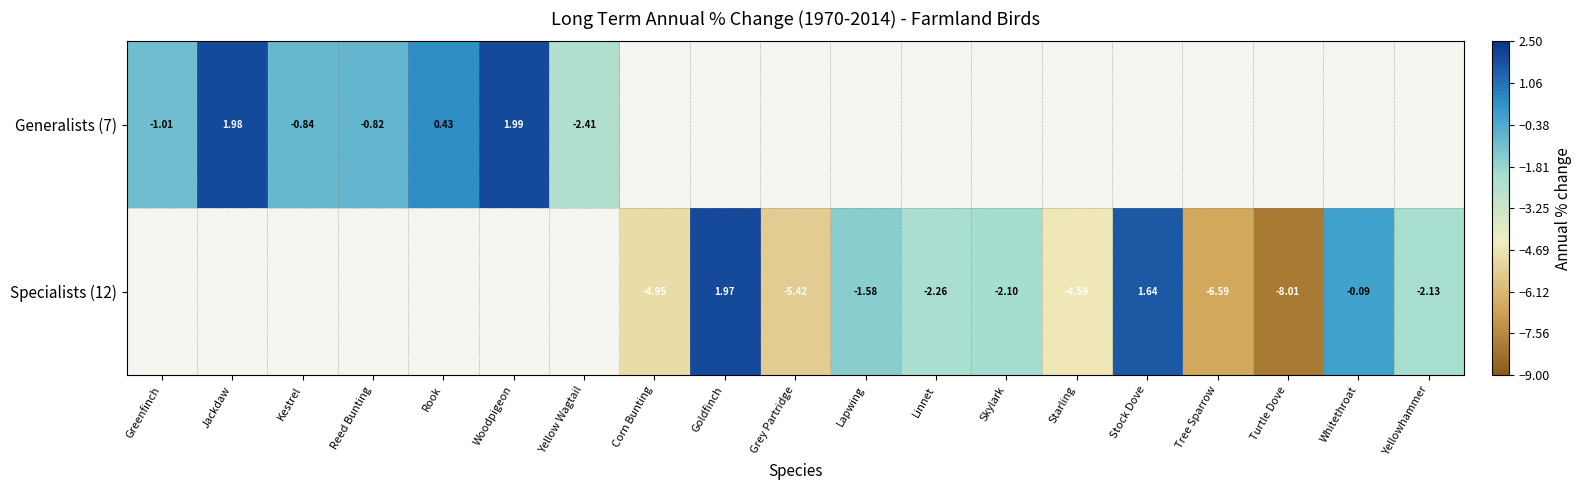

At how many categories does at least one series exceed 1?

4